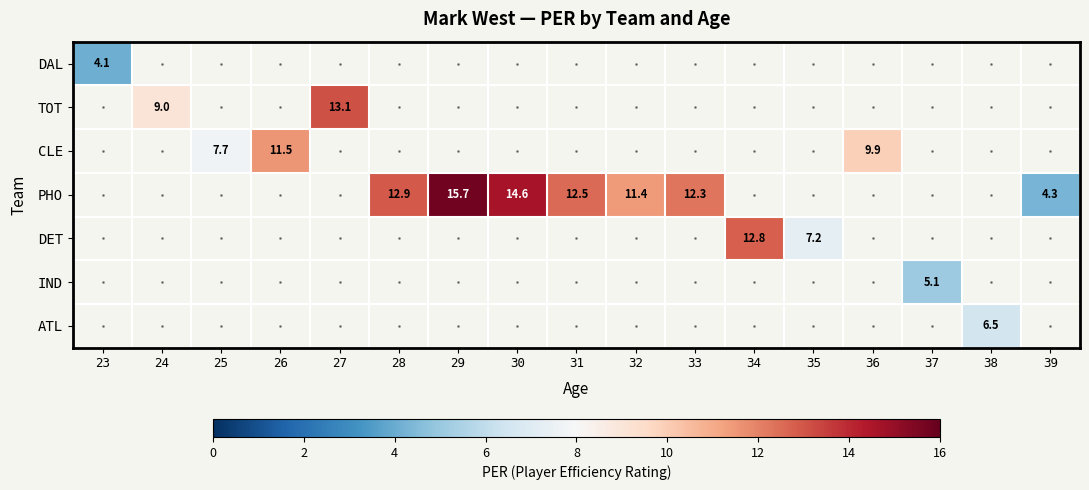

What is the sum of the PHO values at 32 and 28?

24.3